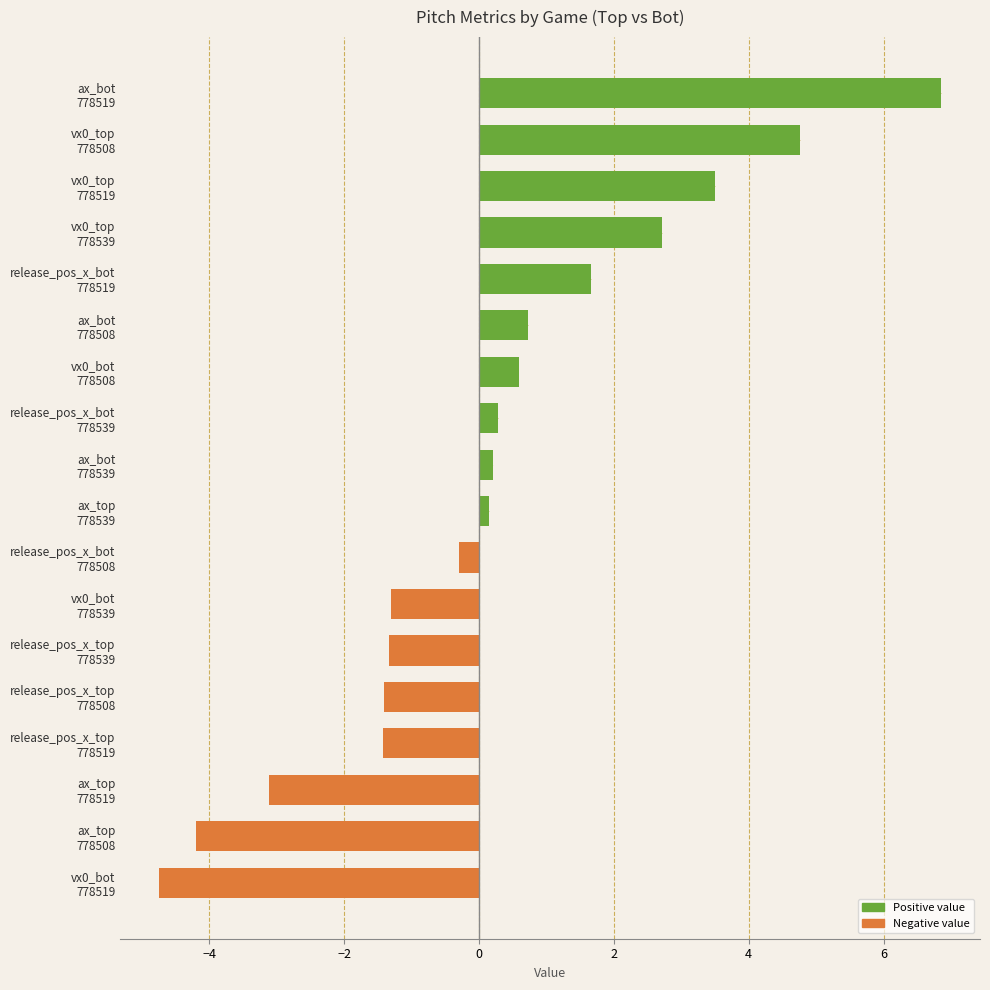

Reading bottom to top, extract all data points from this chart.

-4.7	-4.2	-3.1	-1.4	-1.4	-1.3	-1.3	-0.3	0.2	0.2	0.3	0.6	0.7	1.7	2.7	3.5	4.8	6.9